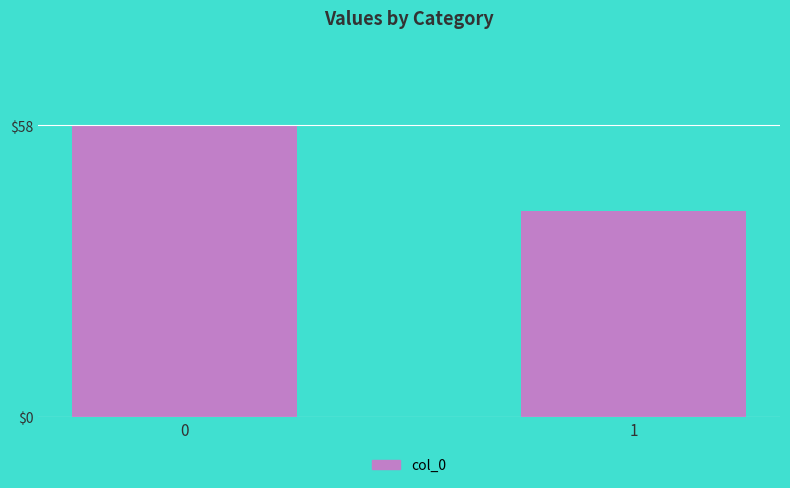

Count the number of data series in this chart.

1